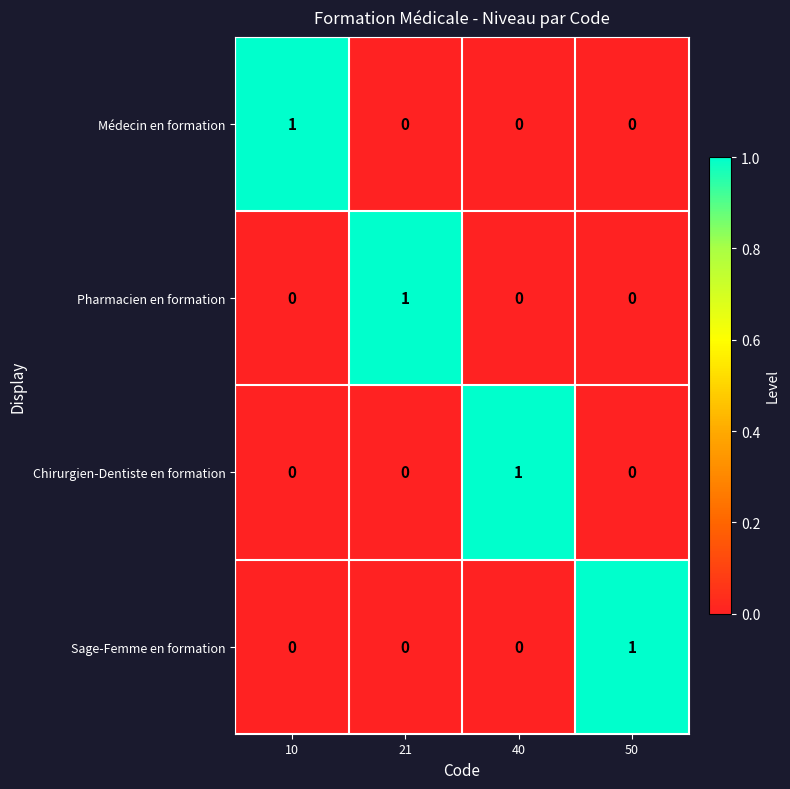

At which label does Chirurgien-Dentiste en formation reach its peak?

40